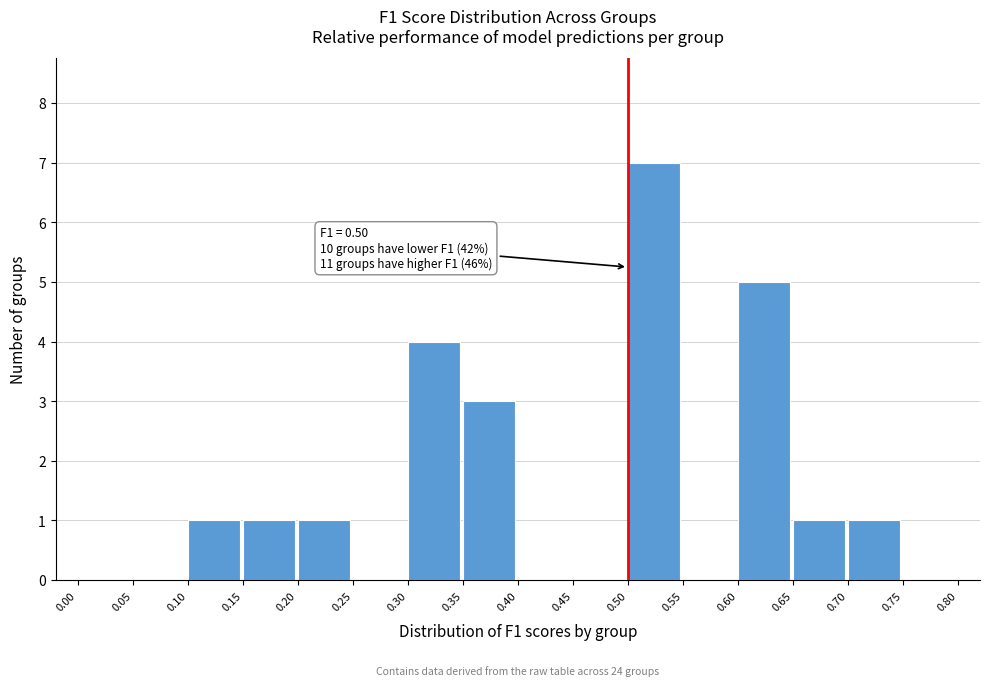

Which range on the x-axis has the tallest bar?

0.50 to 0.55